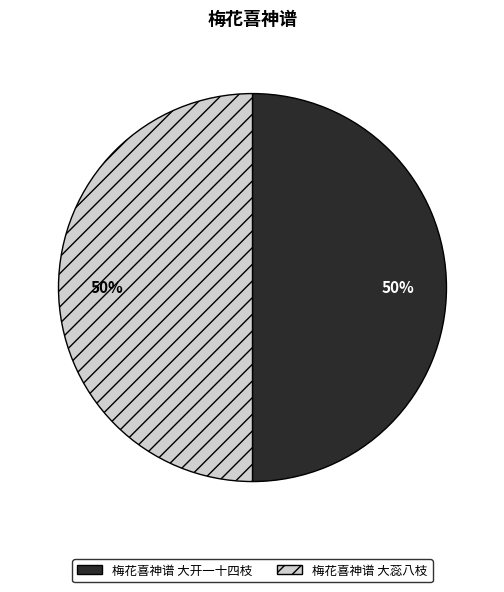

What is the ratio of the value at 梅花喜神谱 大开一十四枝 to the value at 梅花喜神谱 大蕊八枝?

1.0